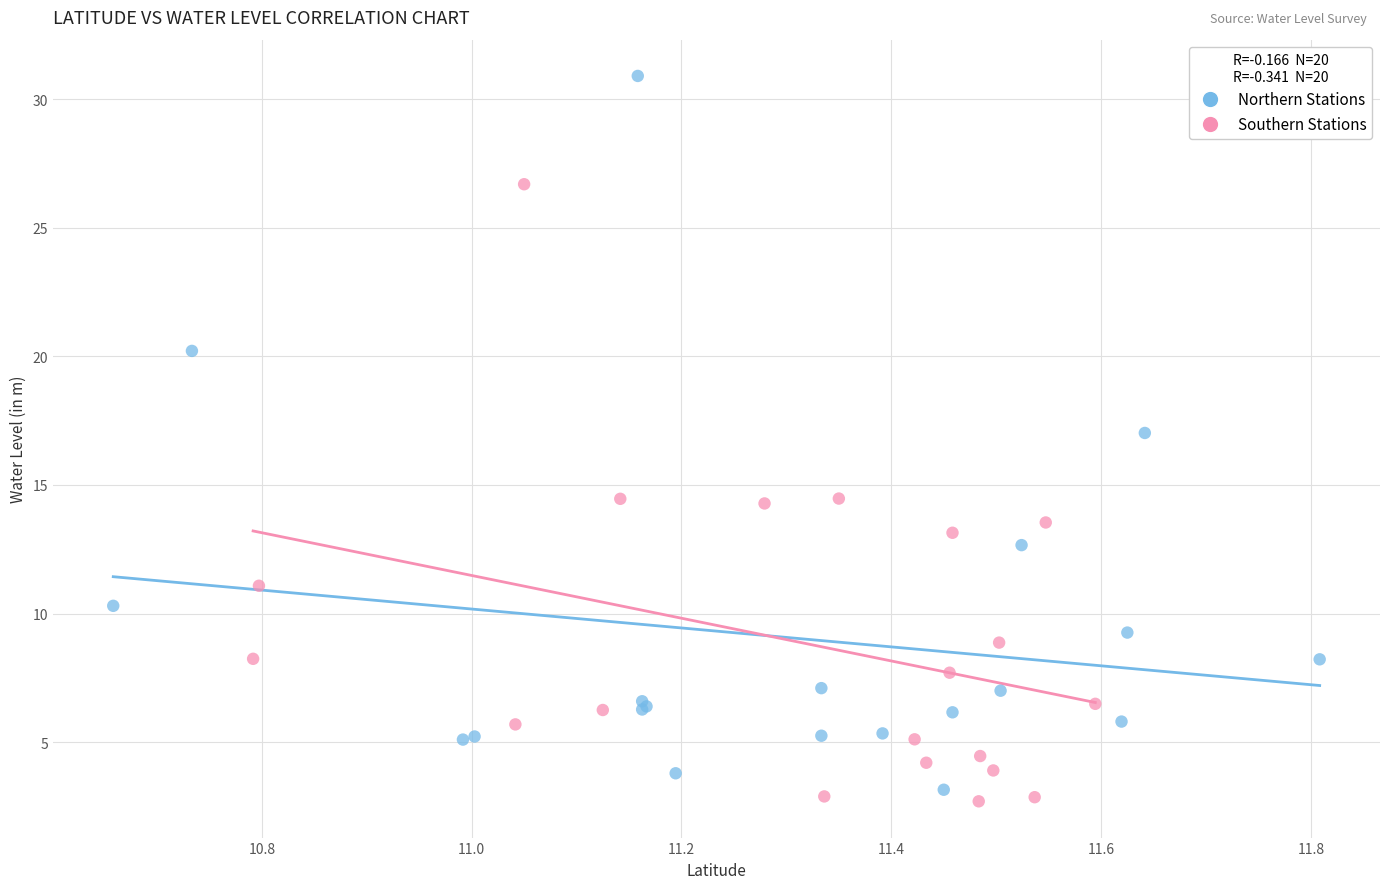

What are all the series names shown in the legend?

Northern Stations, Southern Stations